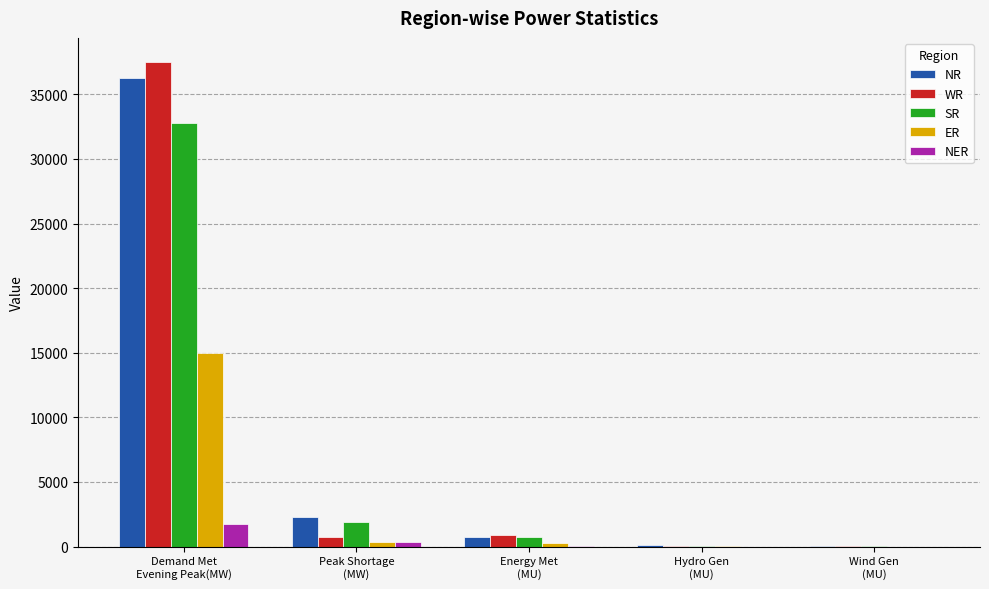

What is the difference between the ER values at Peak Shortage
(MW) and Wind Gen
(MU)?

330